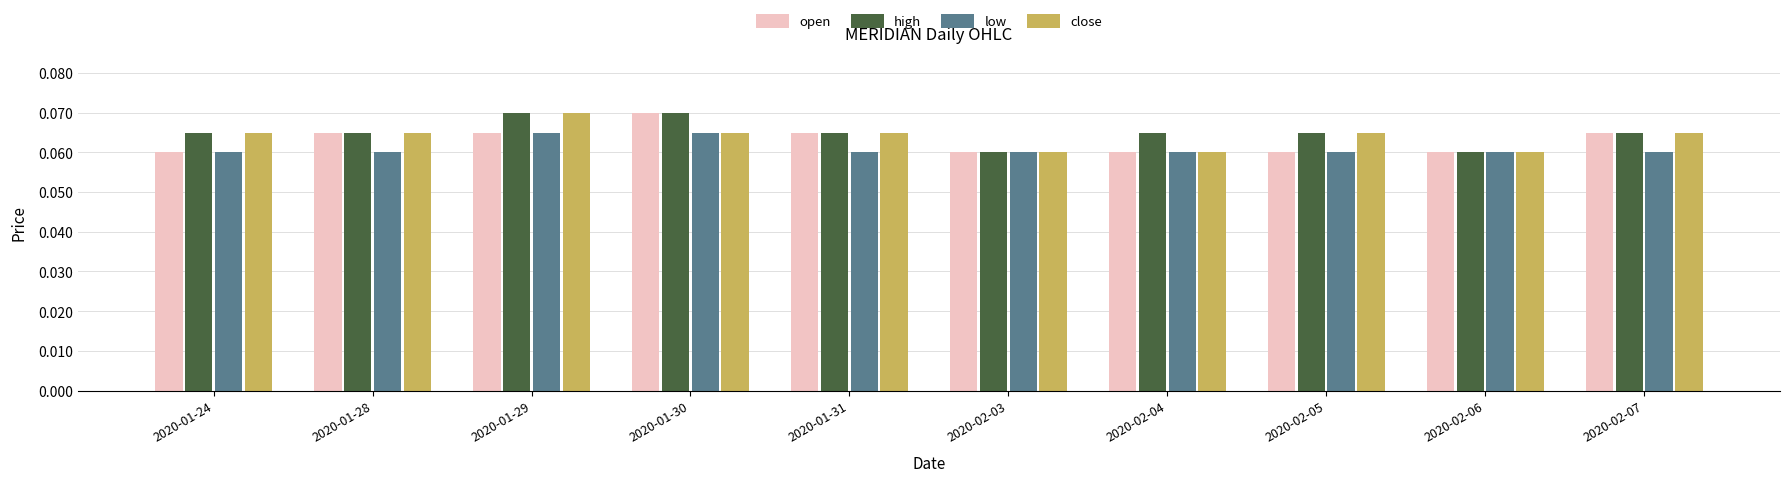

How many bars are there in each group?

4